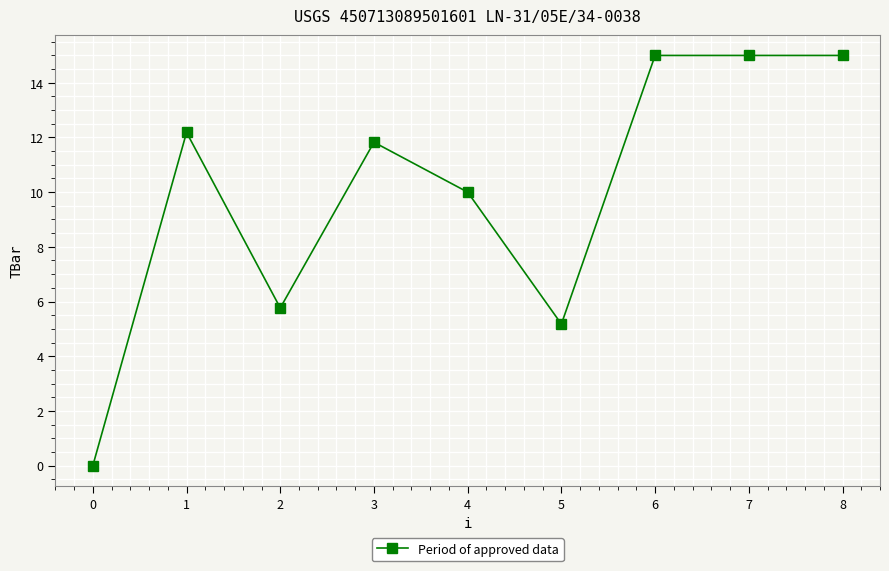

What is the change in value from 1 to 5?

-7.0